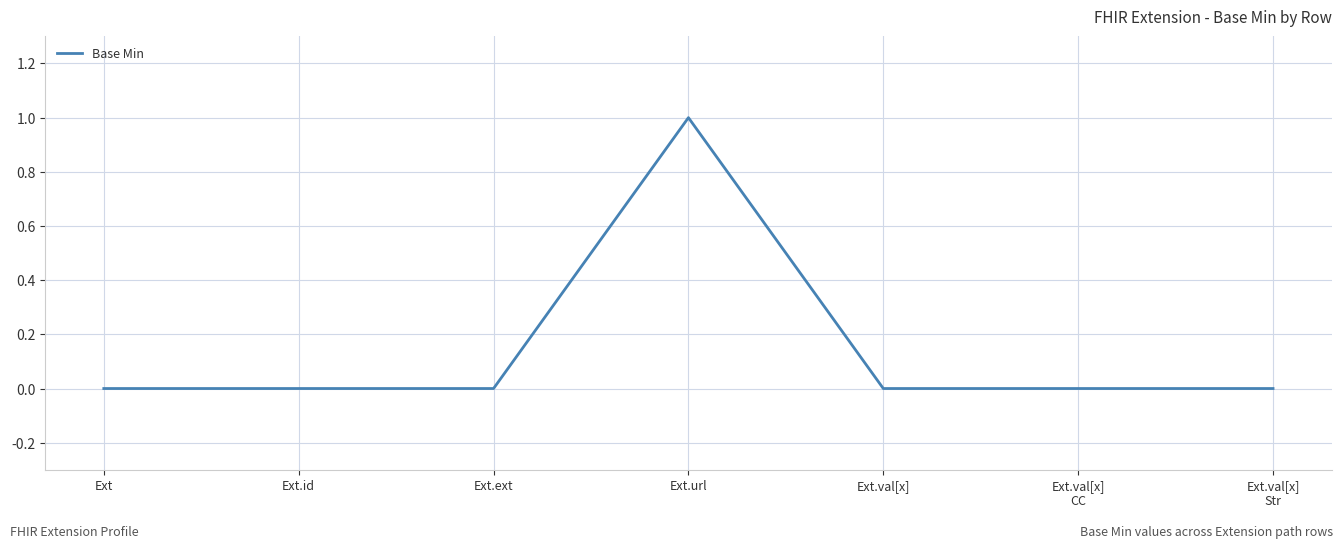

Reading left to right, what are all the values shown in this chart?

Ext=0	Ext.id=0	Ext.ext=0	Ext.url=1	Ext.val[x]=0	Ext.val[x]
CC=0	Ext.val[x]
Str=0